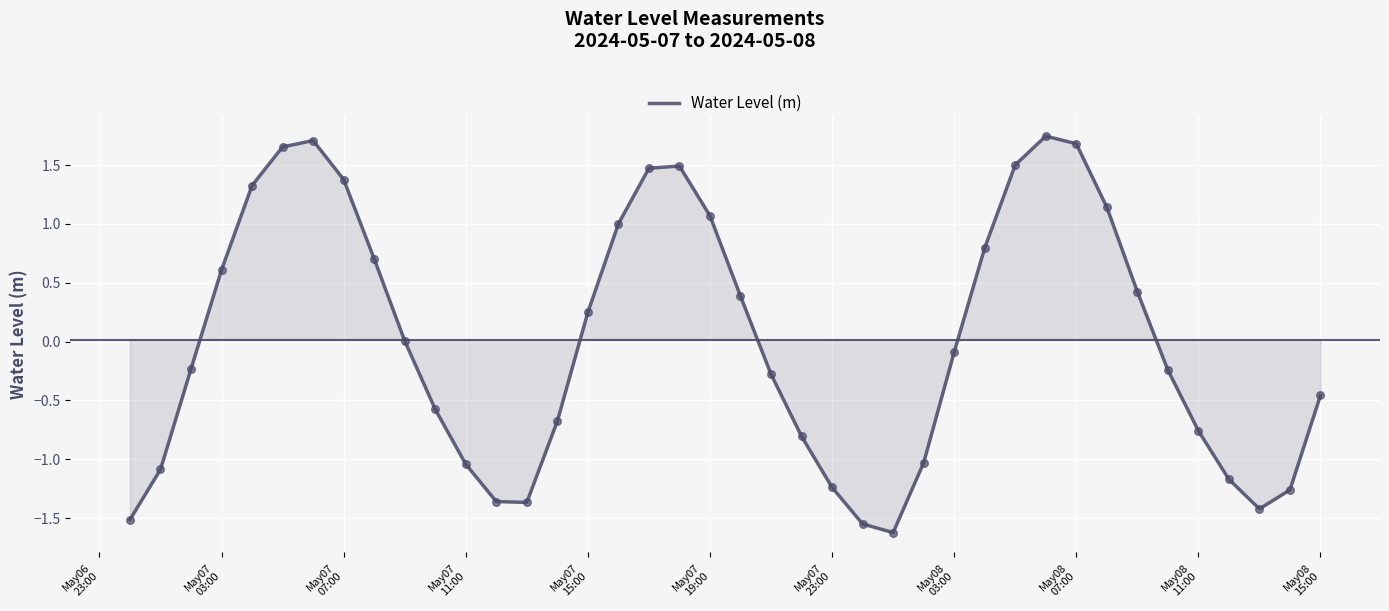

What is the difference between the maximum and minimum values?

3.4